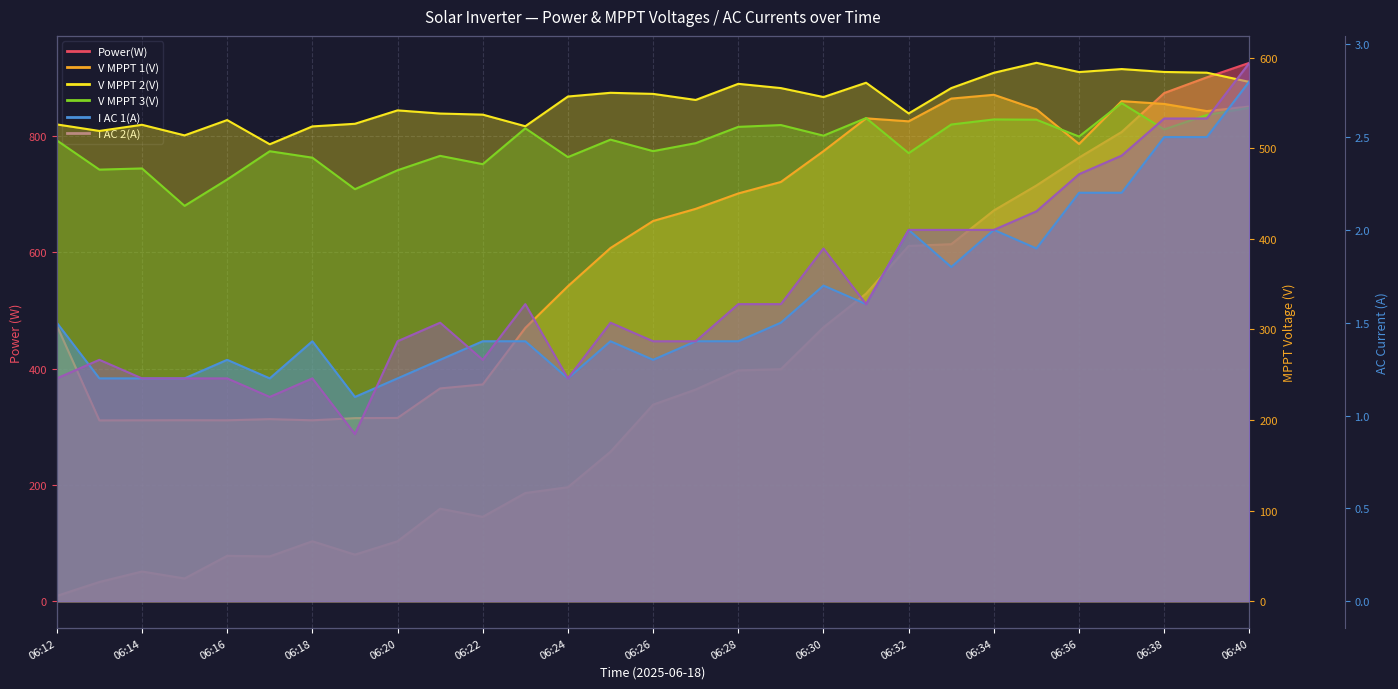

True or false: V MPPT 1(V) and I AC 2(A) intersect in this chart.

False